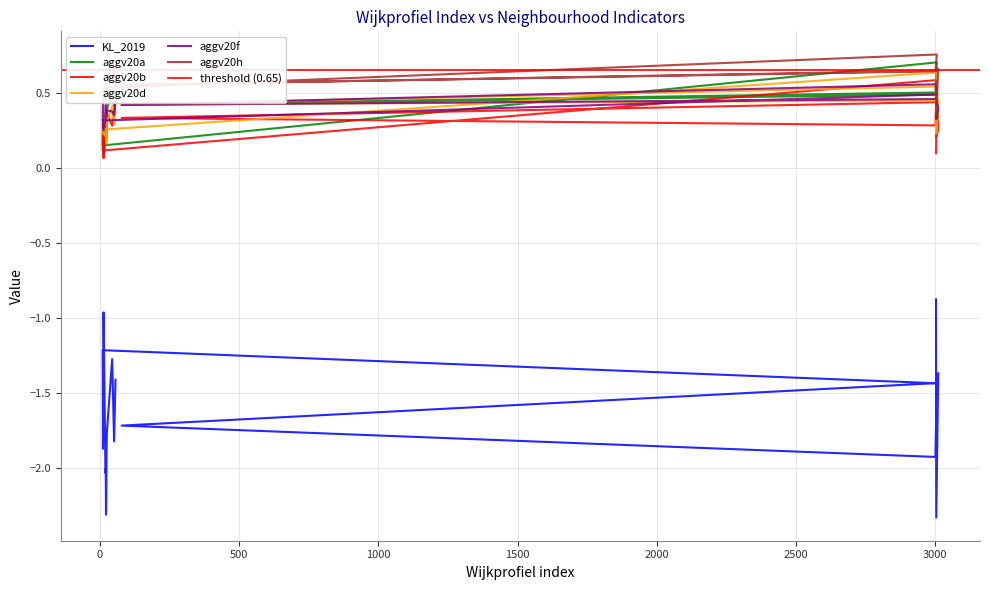

True or false: aggv20h has more than 2 points higher than both neighbors.

True